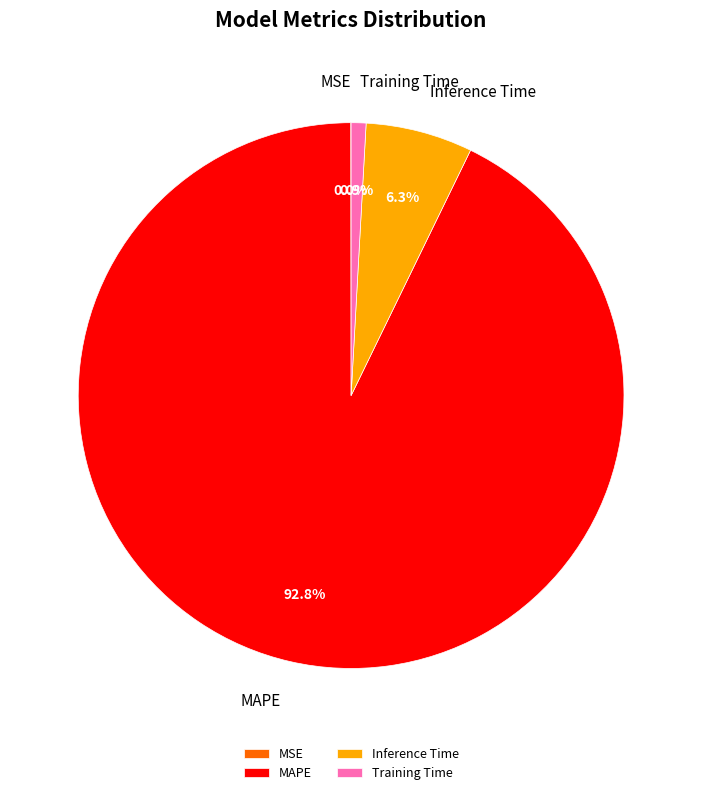

The Training Time slice represents 1% of the pie. True or false?

True